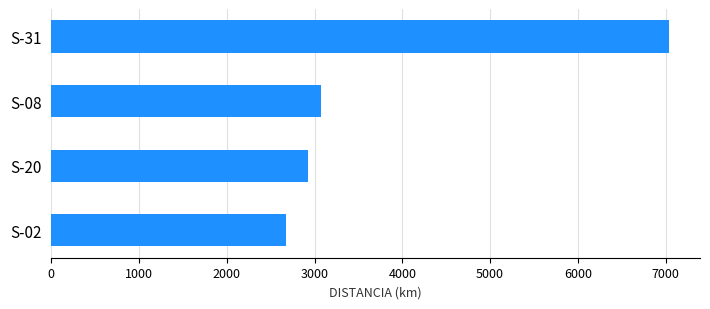

What is the difference between the second highest and second lowest values?

155.2